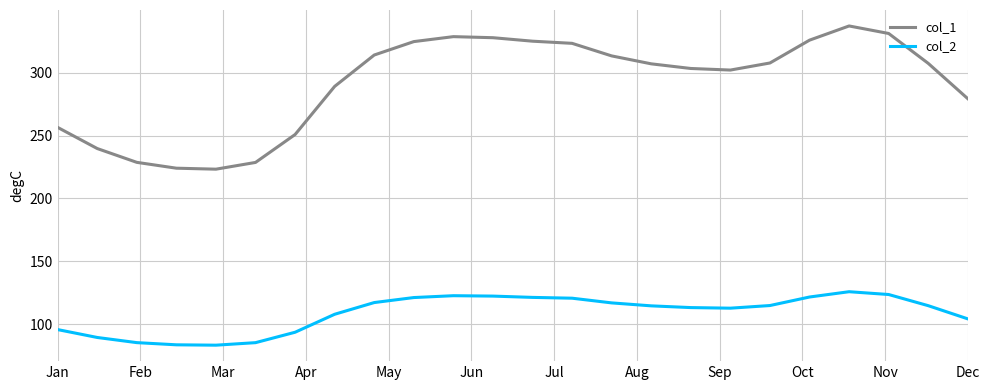

True or false: col_1 has more than 1 interior local peaks.

True